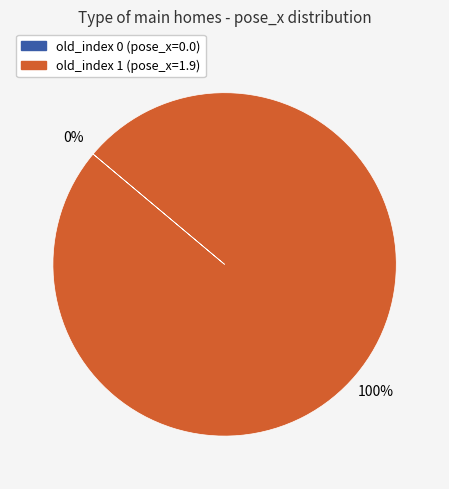

Count the number of slices in the pie.

2